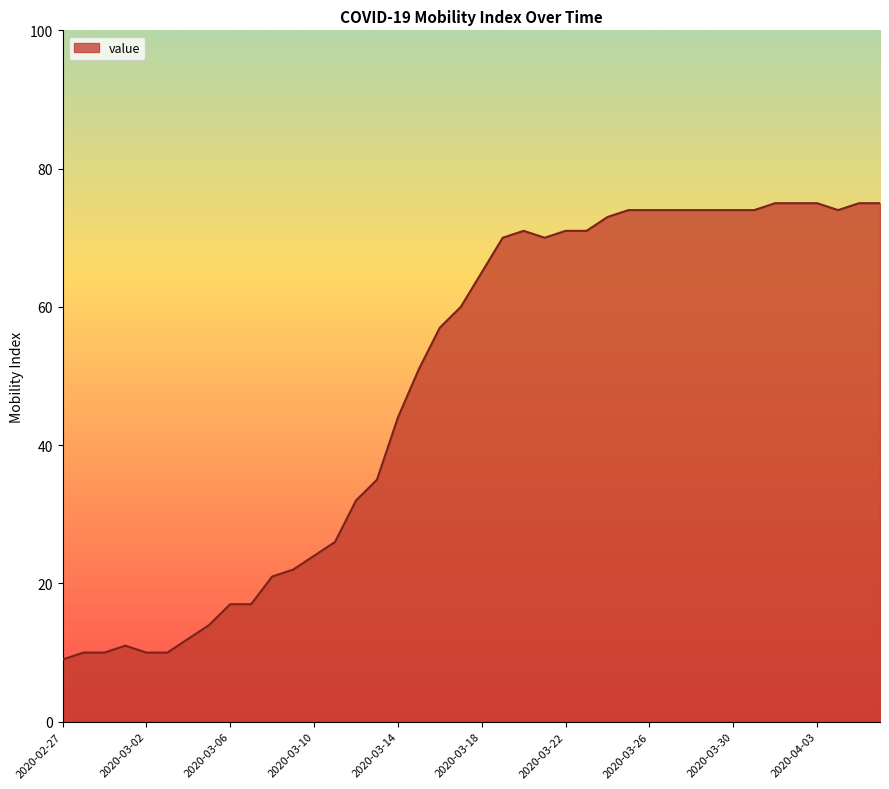

What is the smallest value displayed?

9